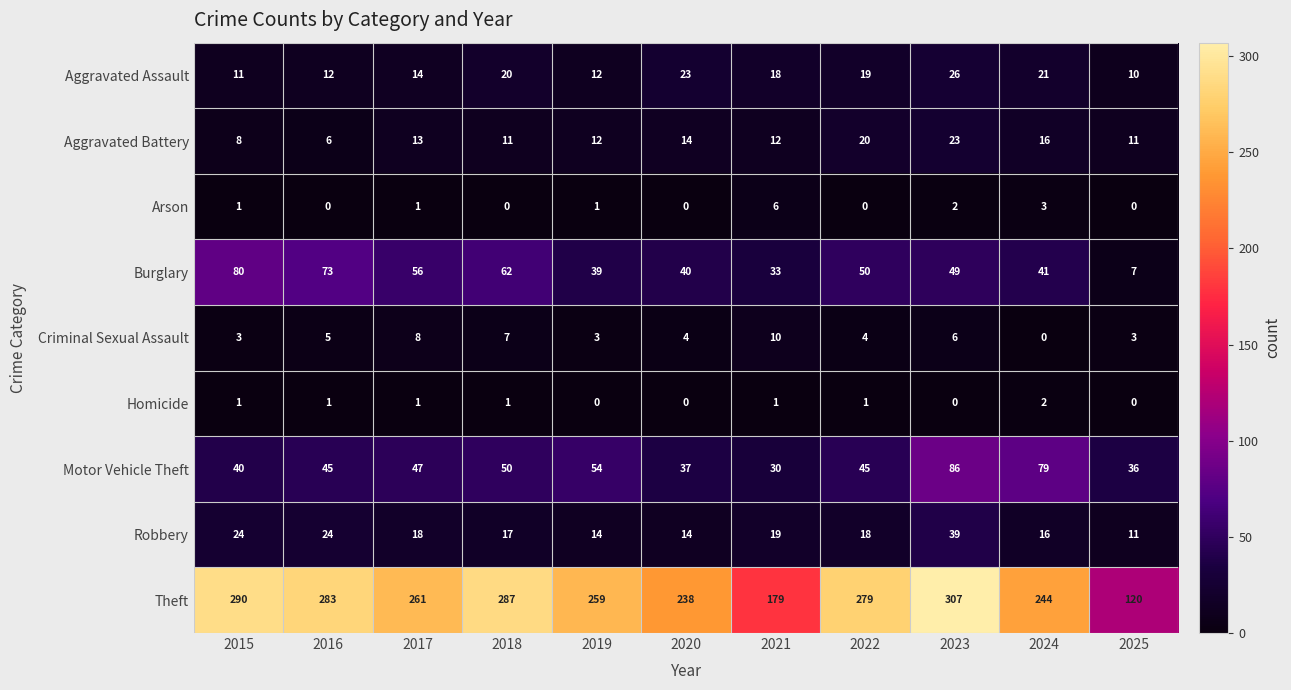

At how many categories does at least one series exceed 97?

11